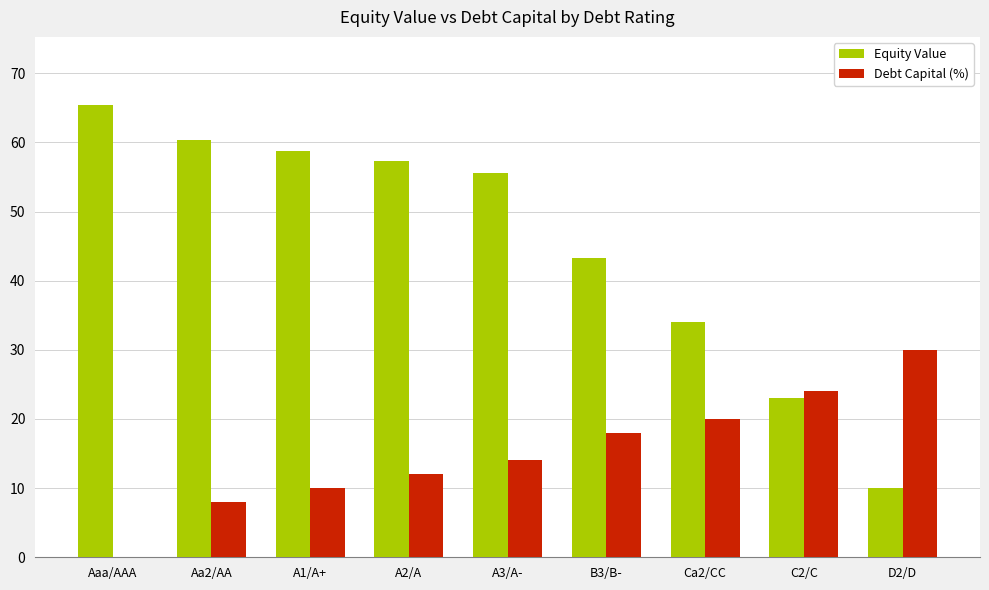

How many positive values does the Debt Capital (%) series have?

8